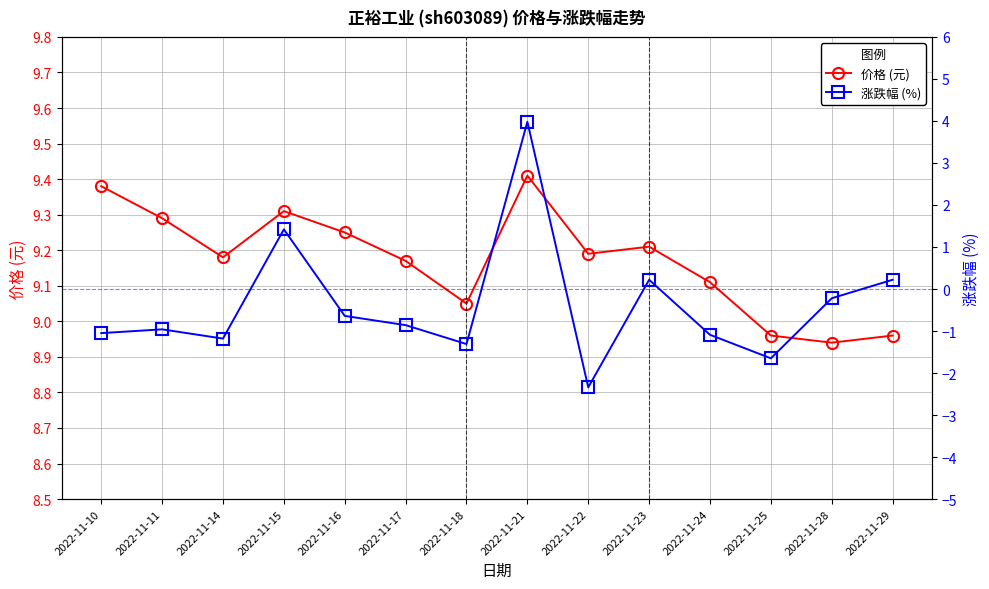

Reading left to right, list all the values displayed in this chart.

价格 (元): 2022-11-10=9.4	2022-11-11=9.3	2022-11-14=9.2	2022-11-15=9.3	2022-11-16=9.2	2022-11-17=9.2	2022-11-18=9.1	2022-11-21=9.4	2022-11-22=9.2	2022-11-23=9.2	2022-11-24=9.1	2022-11-25=9.0	2022-11-28=8.9	2022-11-29=9.0
涨跌幅 (%): 2022-11-10=-1.1	2022-11-11=-1.0	2022-11-14=-1.2	2022-11-15=1.4	2022-11-16=-0.6	2022-11-17=-0.9	2022-11-18=-1.3	2022-11-21=4.0	2022-11-22=-2.3	2022-11-23=0.2	2022-11-24=-1.1	2022-11-25=-1.6	2022-11-28=-0.2	2022-11-29=0.2